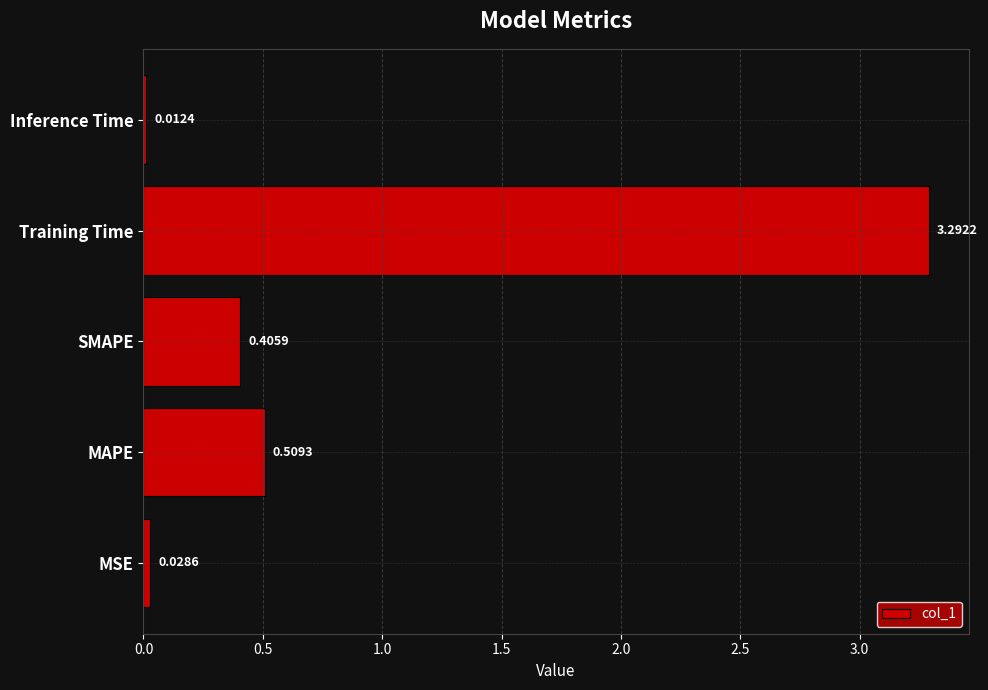

At which category does the chart reach its peak across all series?

Training Time